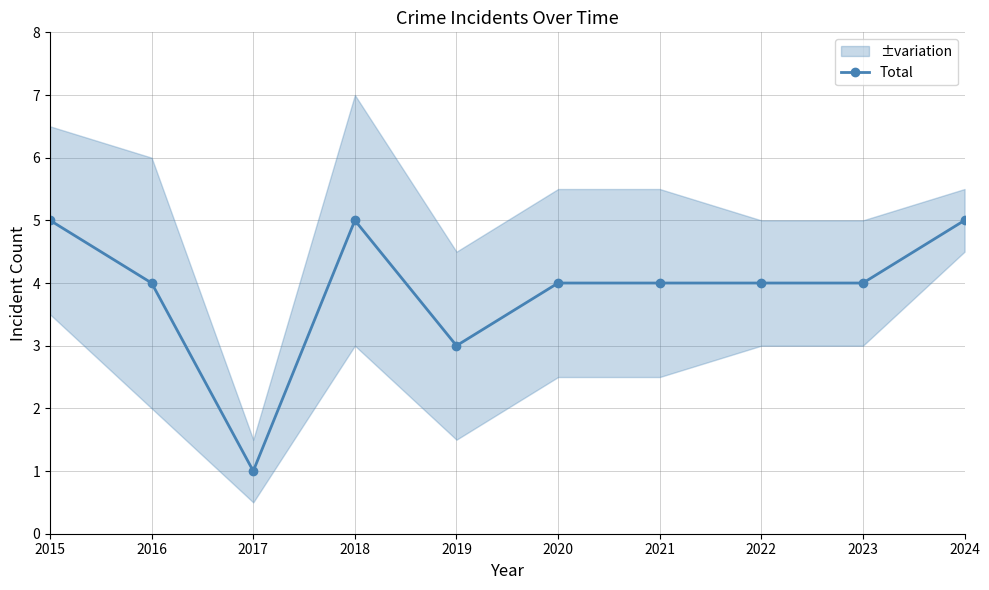

Count the number of values greater than 4.

3